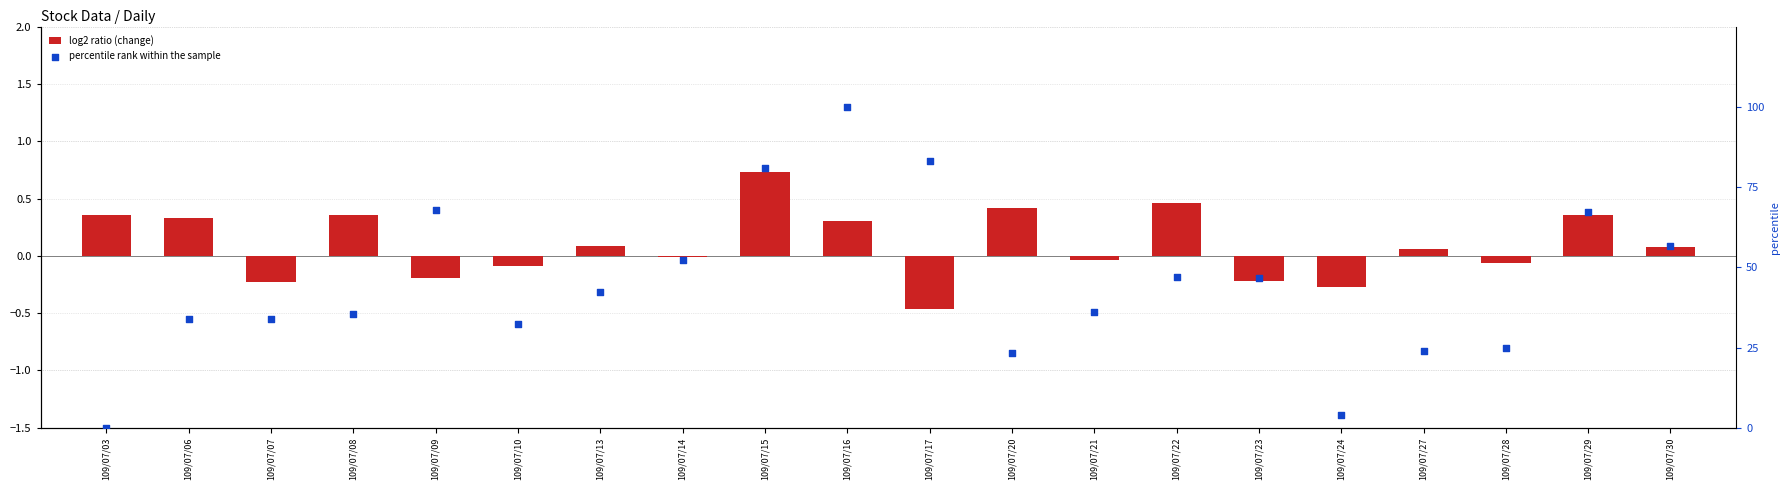

Is the value of log2 ratio (change) at 109/07/16 greater than the value of percentile rank within the sample at 109/07/13?

No